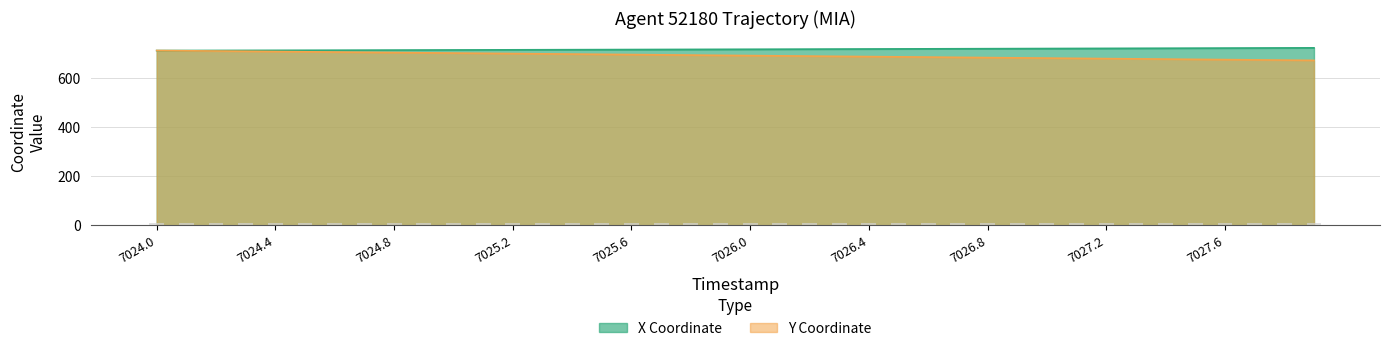

Reading right to left, list all the values displayed in this chart.

X: 723.1	722.8	722.5	722.1	721.8	721.5	721.2	720.9	720.6	720.3	720.0	719.7	719.4	719.1	718.8	718.5	718.2	717.9	717.6	717.3	717.0	716.7	716.4	716.2	715.9	715.6	715.3	715.1	714.8	714.5	714.3	714.0	713.7	713.5	713.2	713.0	712.7	712.5	712.2	712.0
Y: 672.1	673.1	674.1	675.2	676.2	677.2	678.2	679.2	680.3	681.3	682.3	683.3	684.4	685.4	686.4	687.4	688.5	689.5	690.5	691.5	692.6	693.6	694.6	695.7	696.7	697.7	698.7	699.8	700.8	701.8	702.9	703.9	704.9	706.0	707.0	708.1	709.1	710.1	711.2	712.2